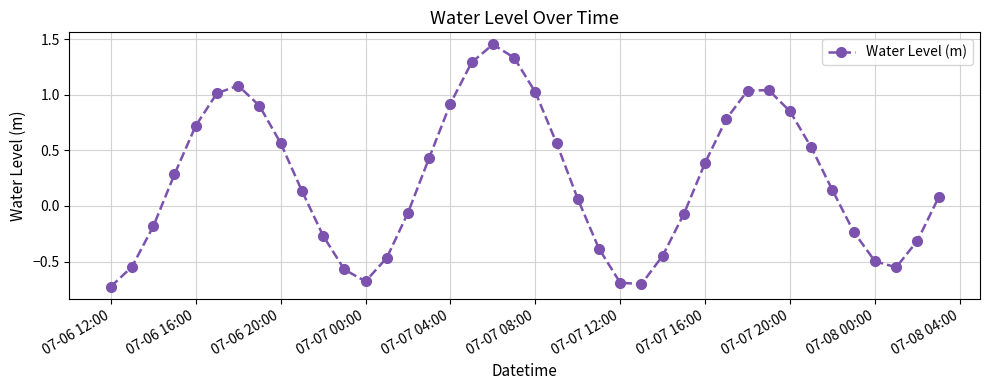

What is the difference between the maximum and minimum values?

2.2